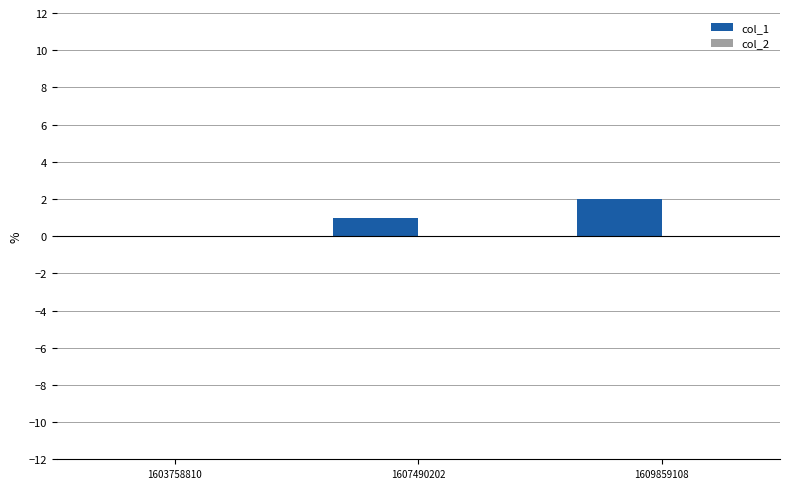

Is it true that the value at 1609859108 is 2?

True